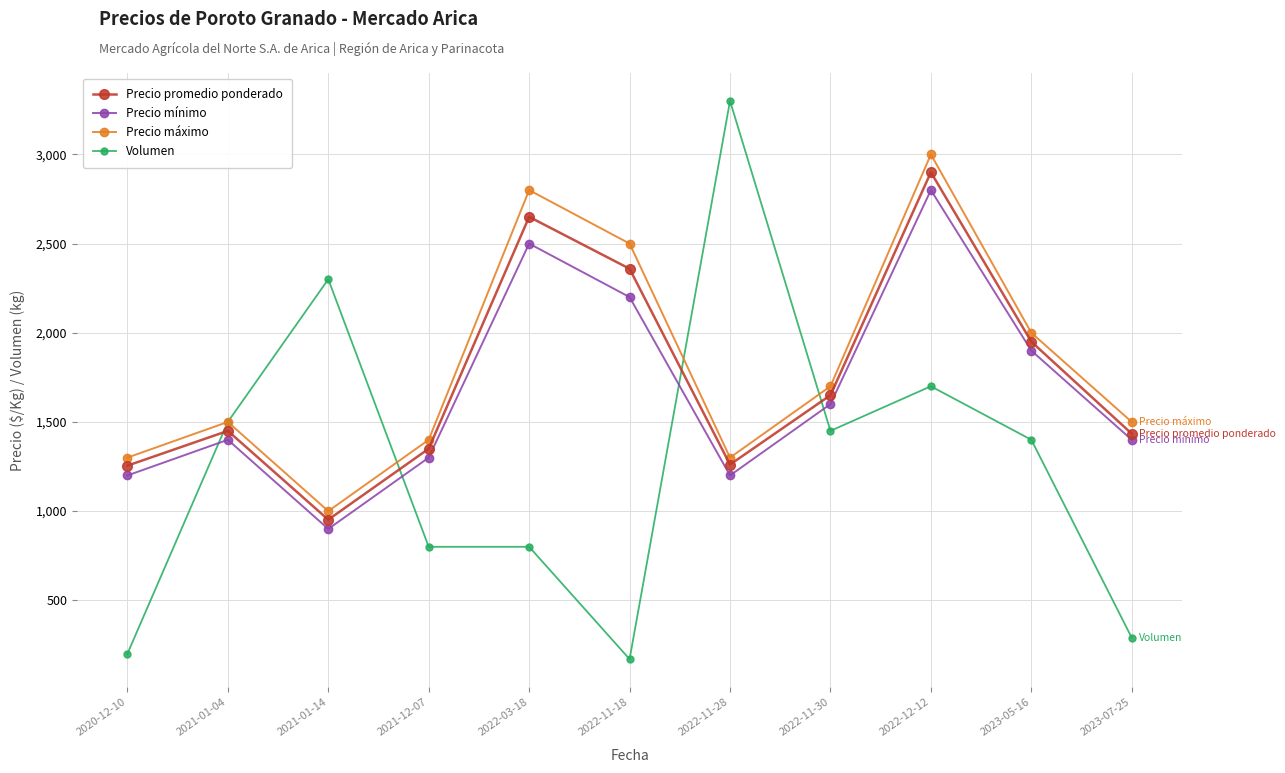

At 2021-12-07, list the series in order from smallest to largest.

Volumen, Precio mínimo, Precio promedio ponderado, Precio máximo